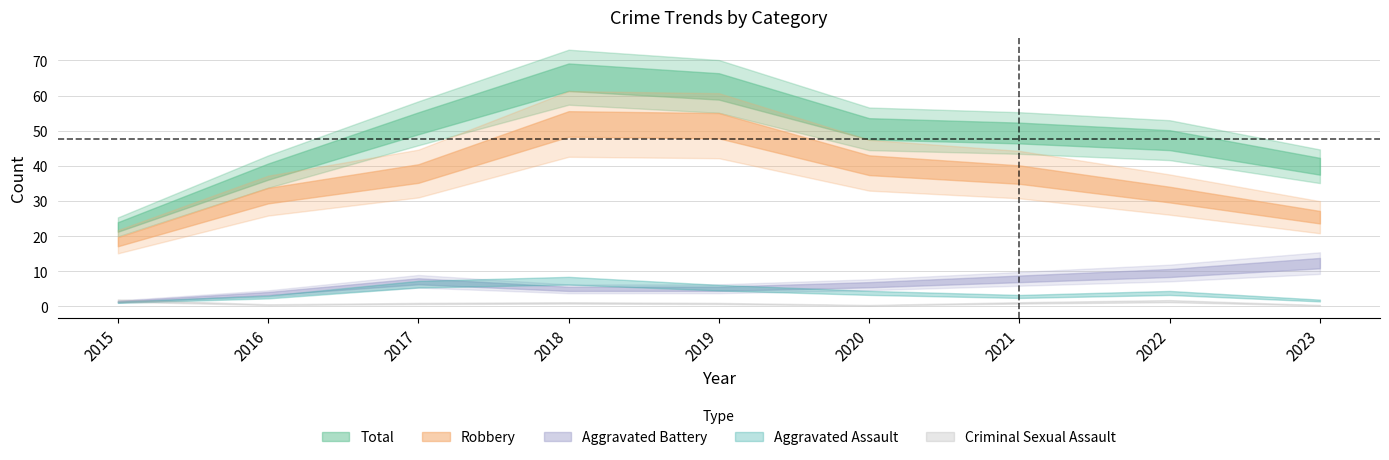

What is the value of the Robbery point at the 9th from the left?

24